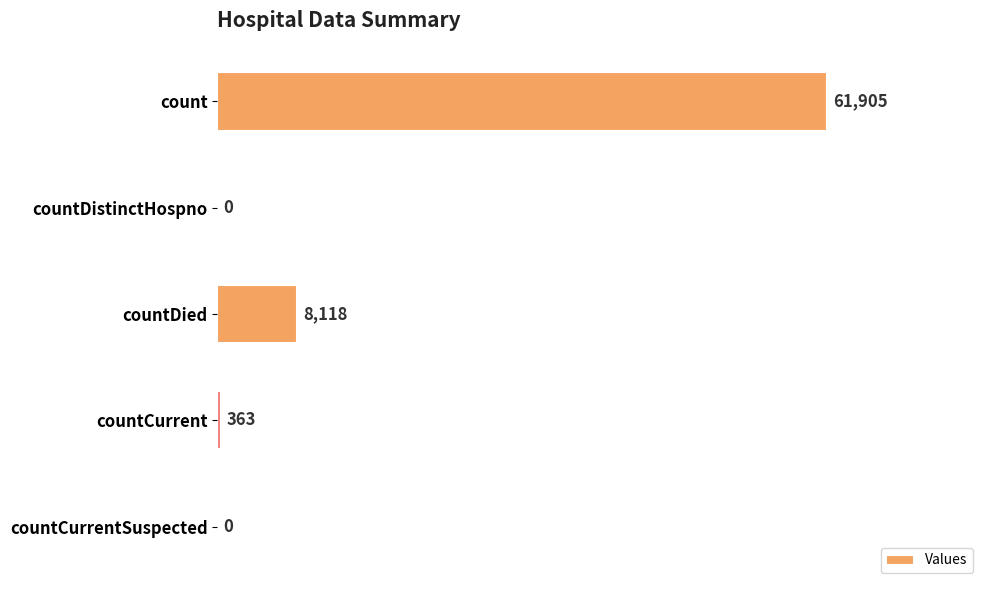

Does the chart contain stacked bars?

No